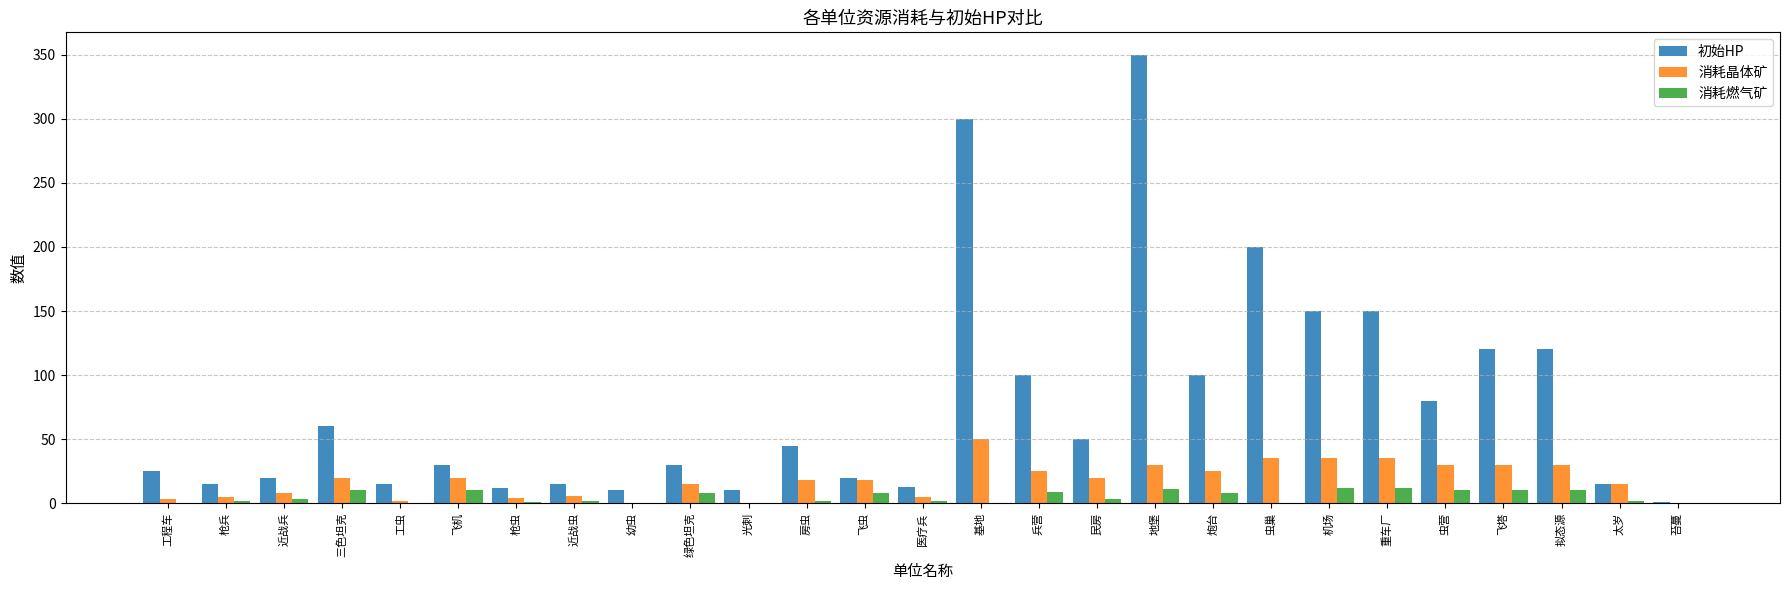

What is the sum of the 初始HP values at 地堡 and 飞虫?

370